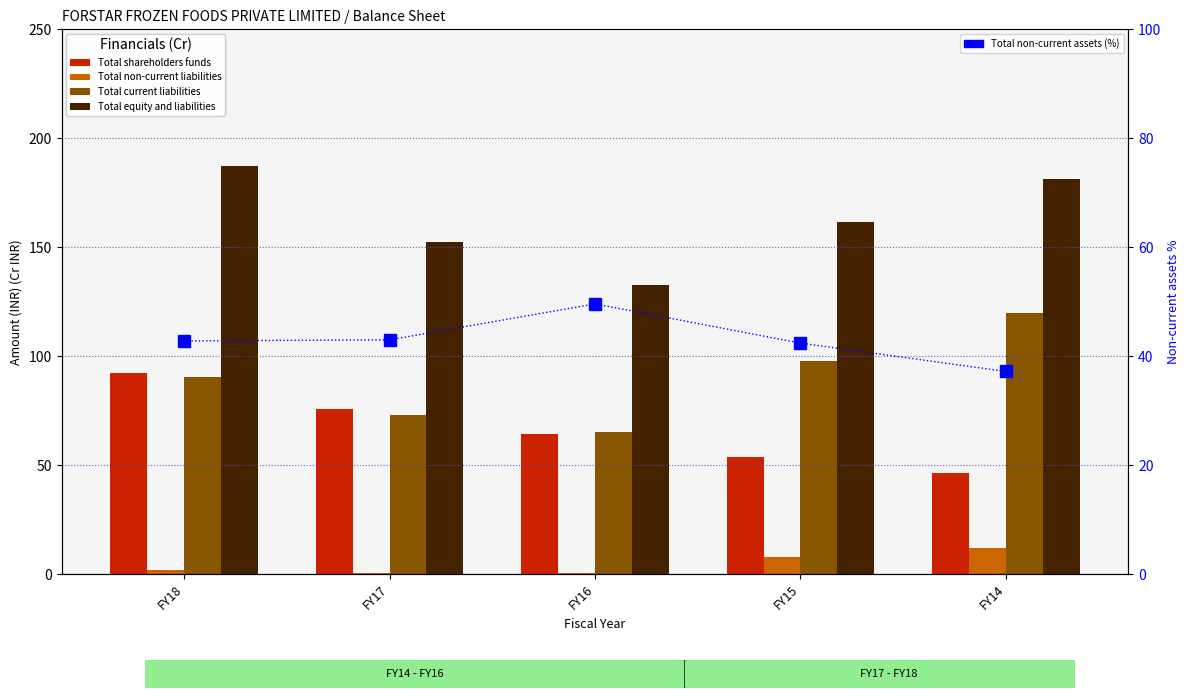

What is the difference between the second highest and minimum values in the Total non-current assets (%) series?

5.8